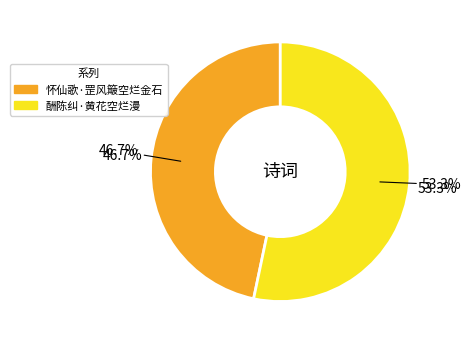

To the nearest percent, what portion does 怀仙歌·罡风簸空烂金石 represent?

47%